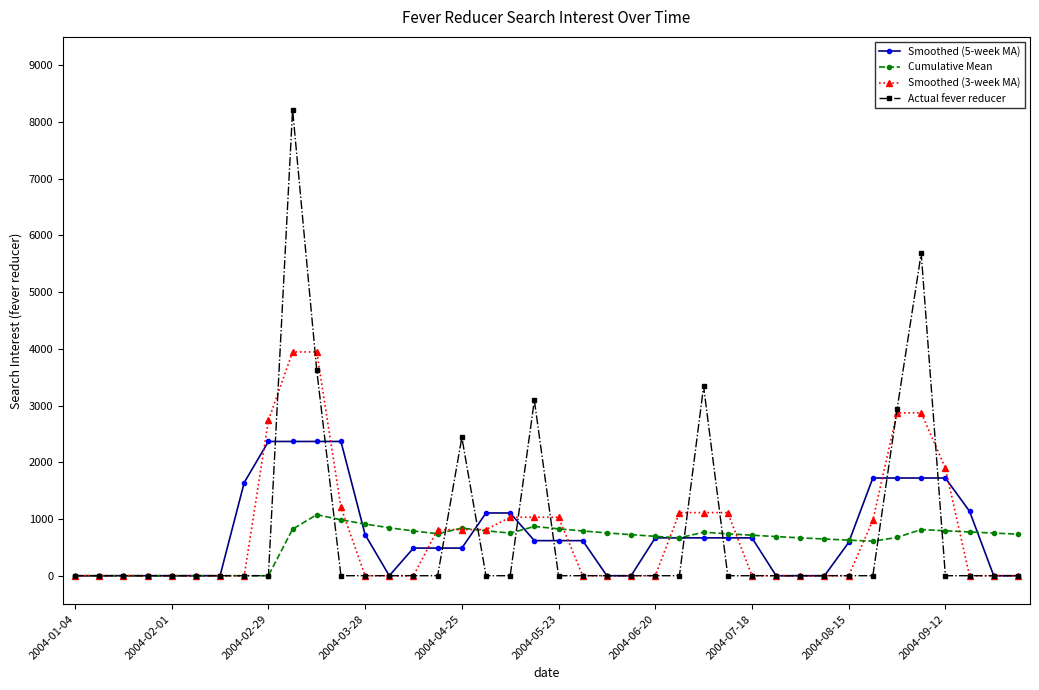

Which series has the largest range (max minus min)?

Actual fever reducer